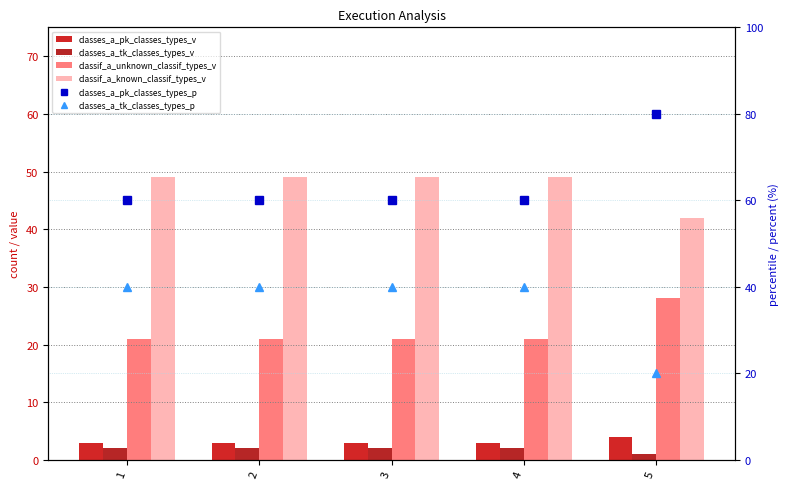

What is the value of the classif_a_known_classif_types_v bar at the 1st from the left?

49